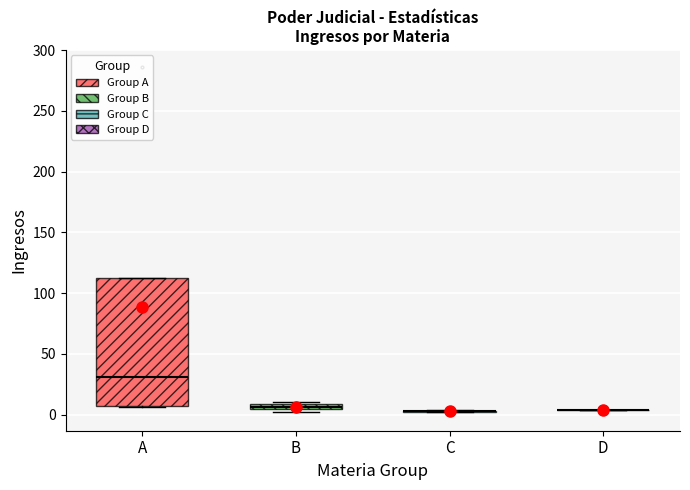

Comparing the boxes themselves (not the whiskers), which one is the tallest?

A